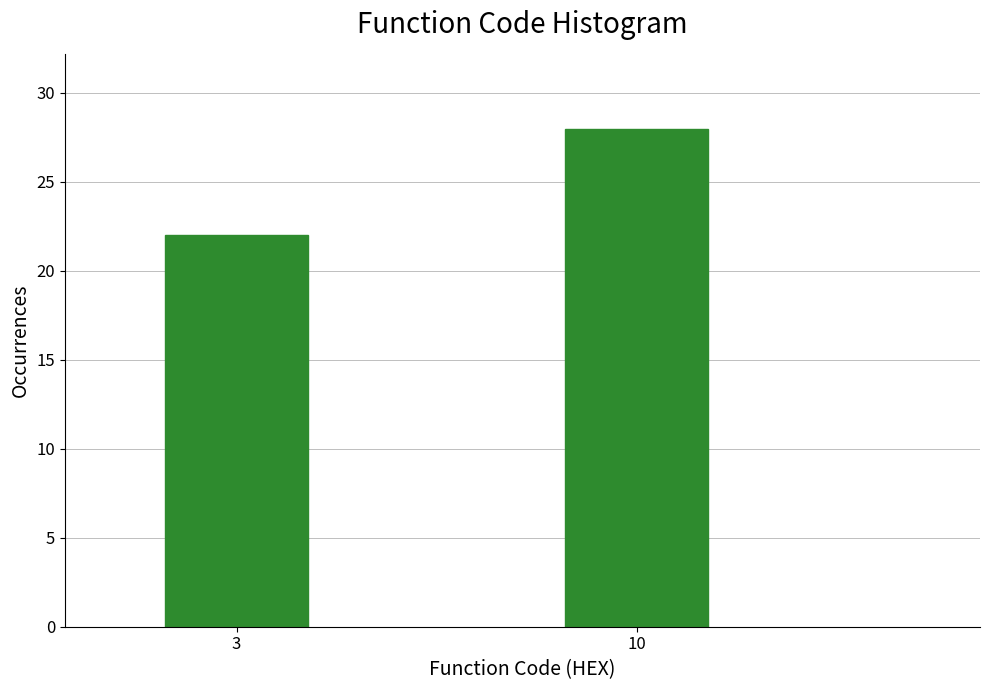

Reading left to right, transcribe all the data shown in this chart.

22	28